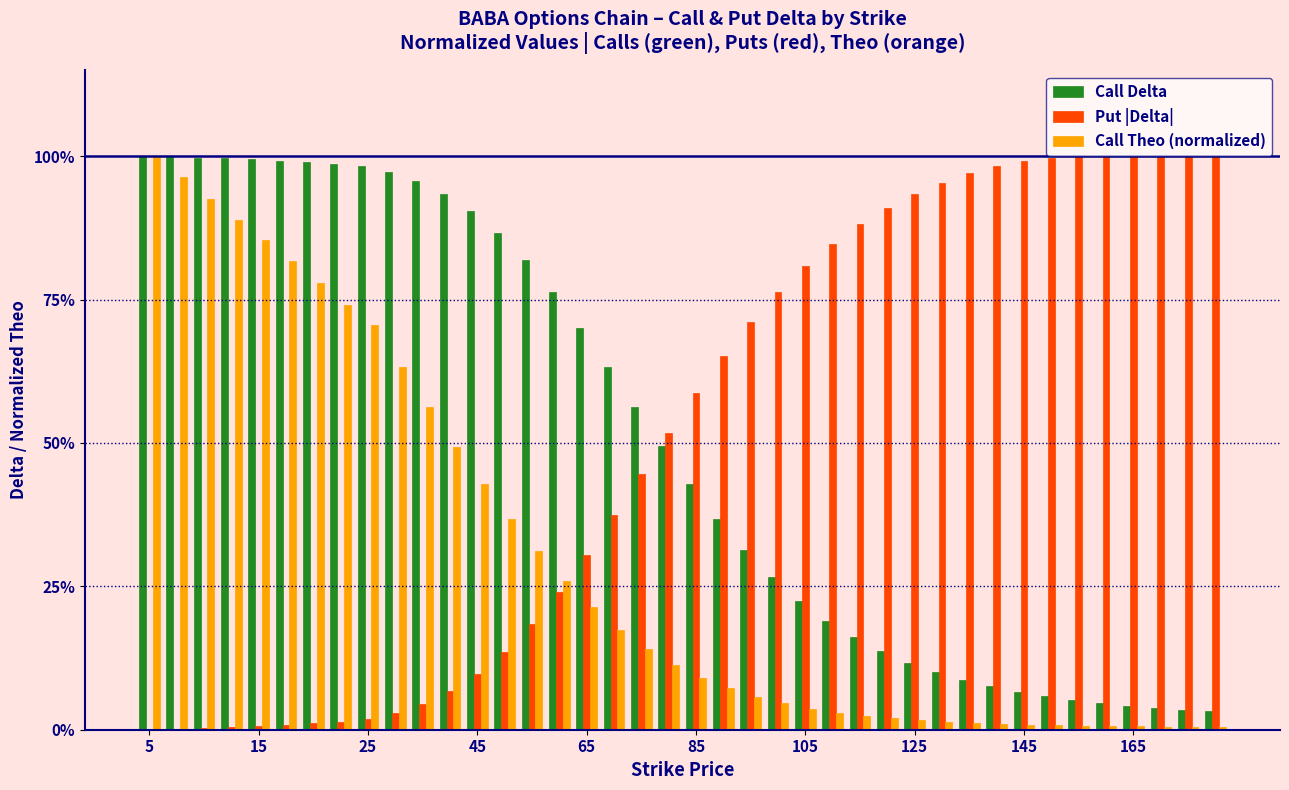

What are all the series names shown in the legend?

Call Delta, Put |Delta|, Call Theo (normalized)